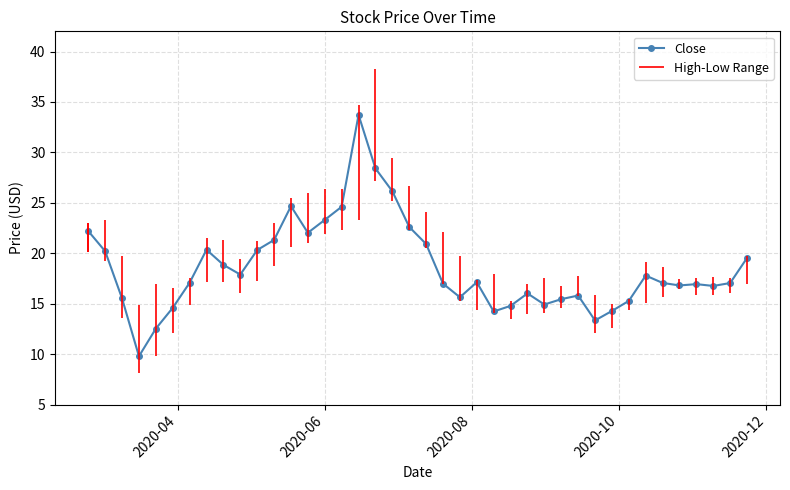

What is the value of the Close point at the 20th from the left?

22.6